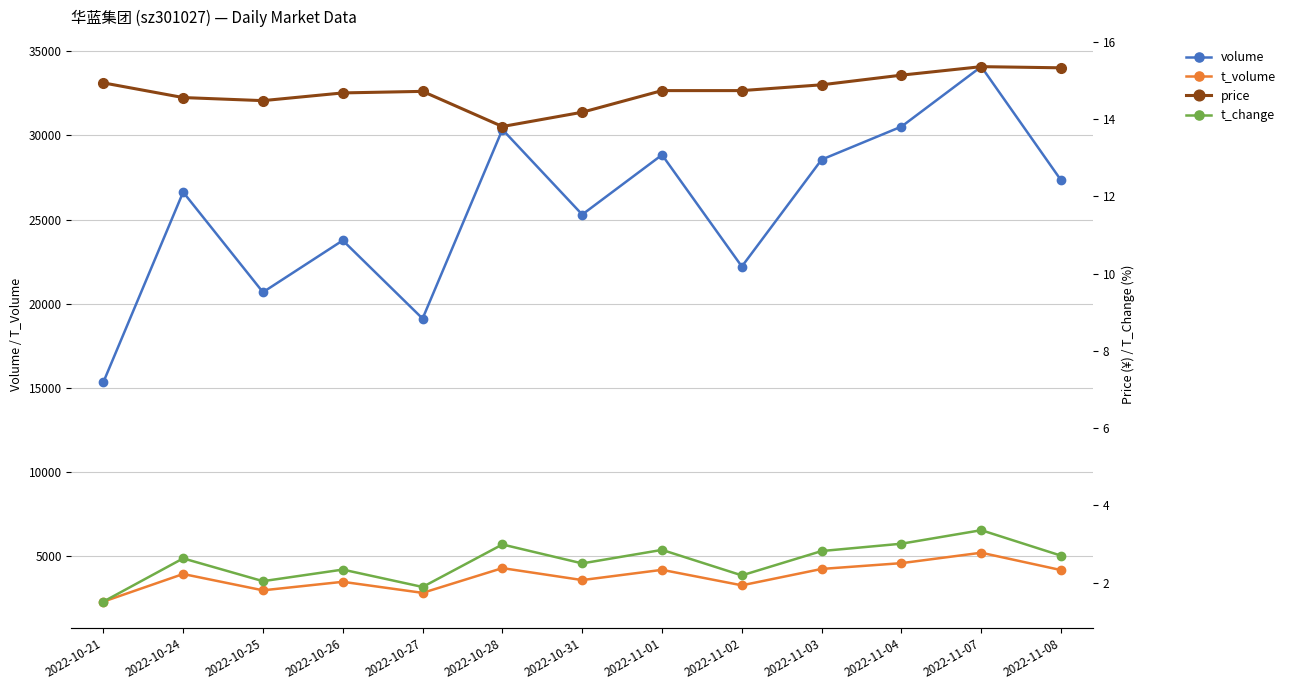

At how many categories does at least one series exceed 9863?

13